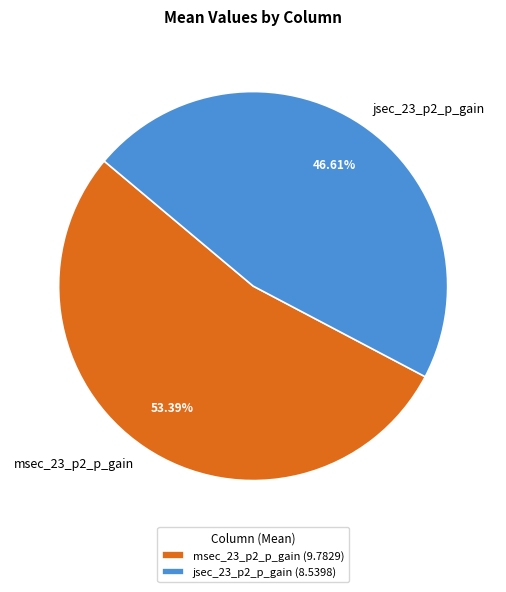

To the nearest percent, what portion does jsec_23_p2_p_gain represent?

47%